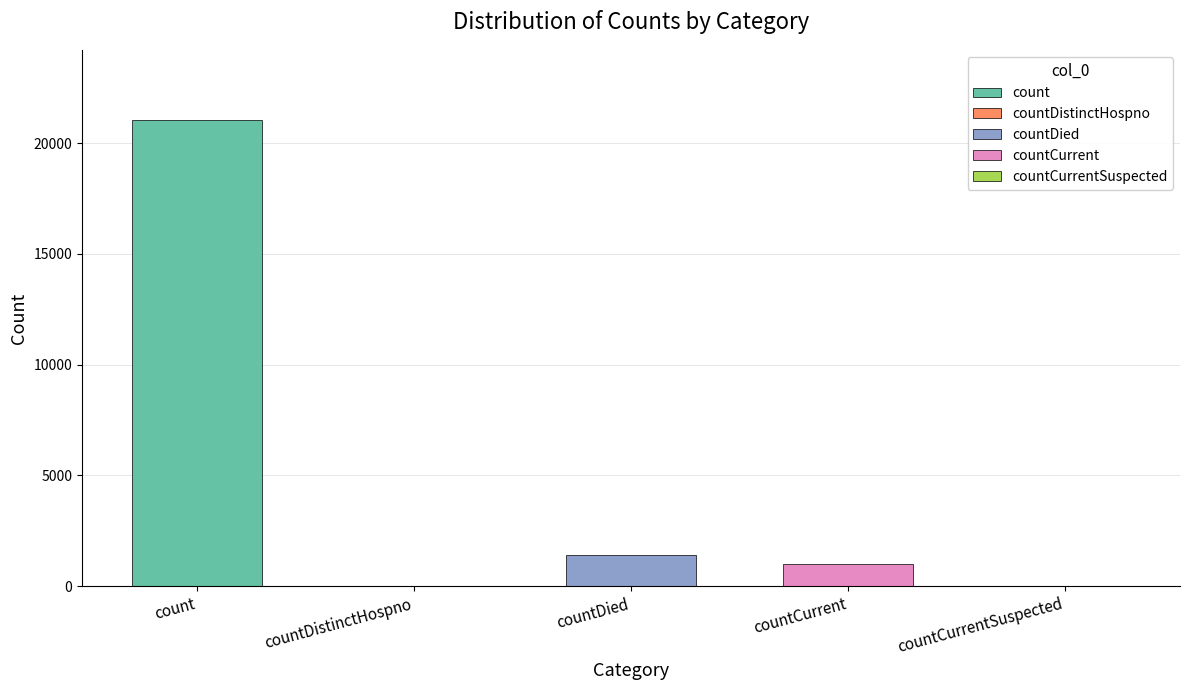

Which category has the lowest value across all series?

countDistinctHospno